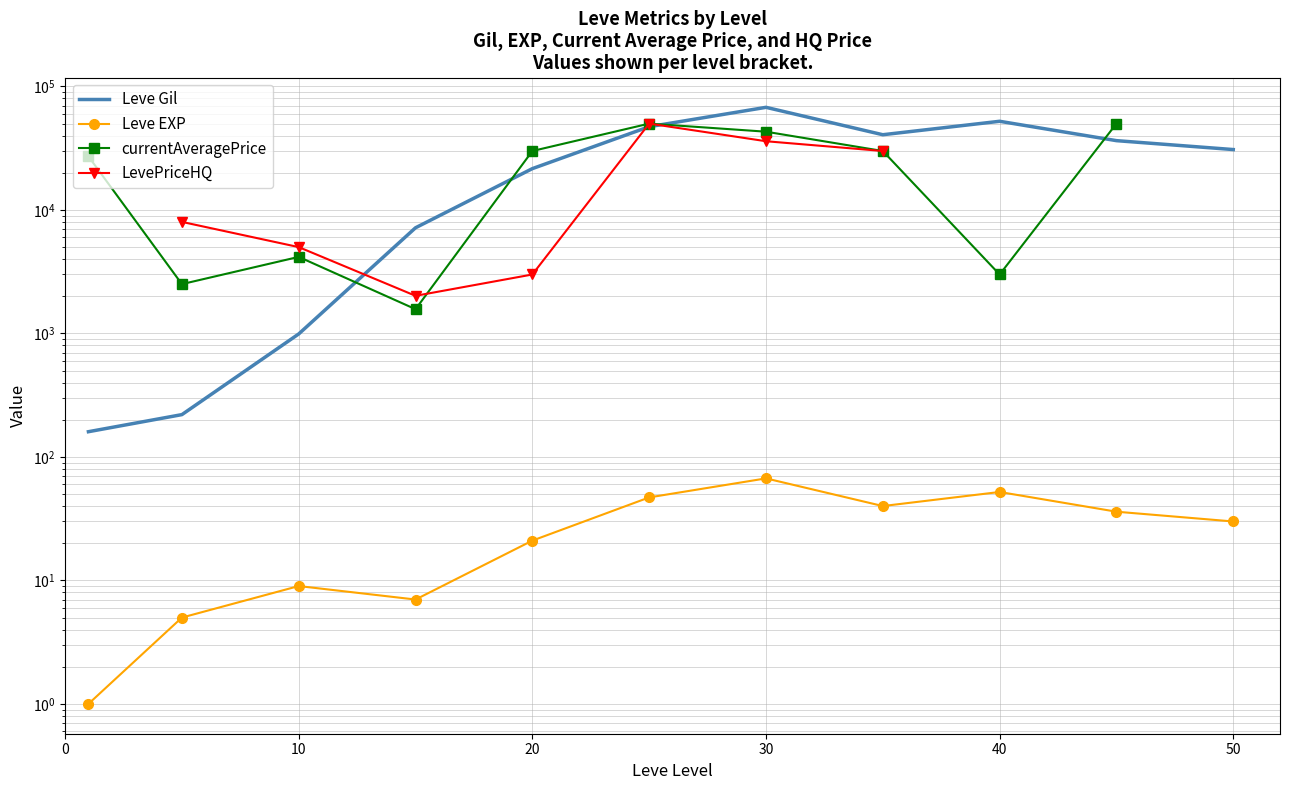

Which series ends up on top after the final intersection of currentAveragePrice and Leve Gil?

currentAveragePrice